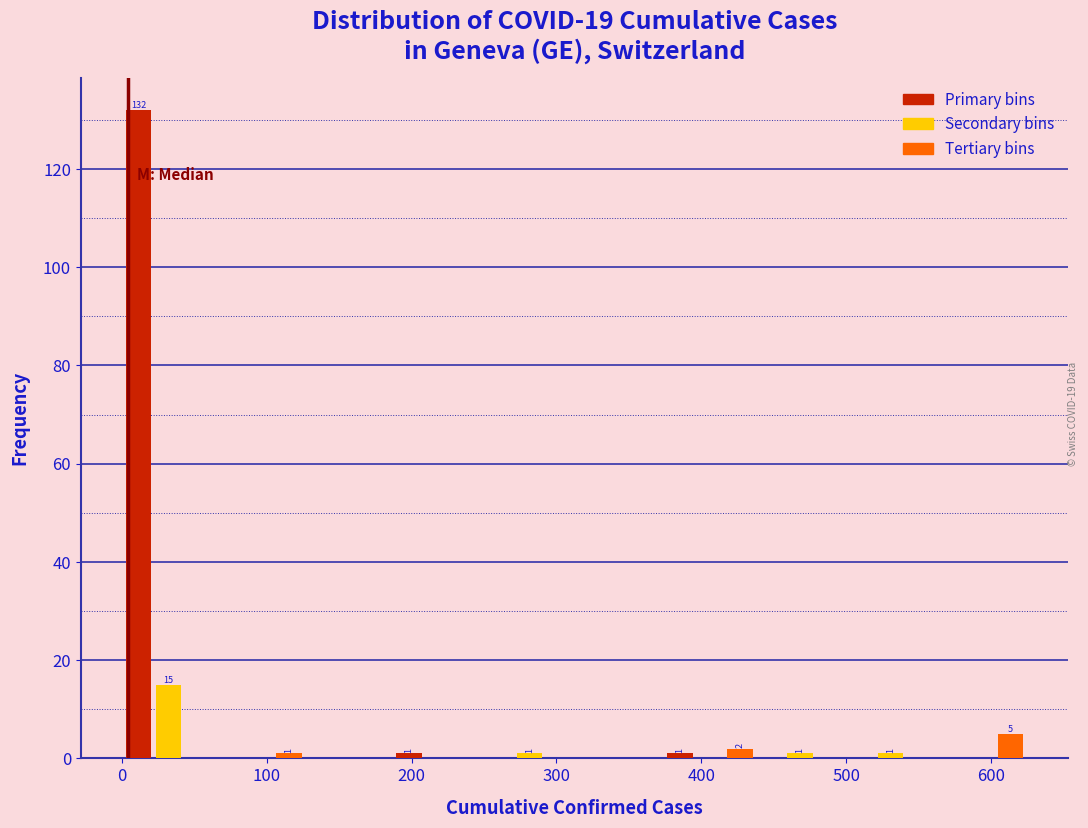

Read against the x-axis, roughly where is the centre of the tallest bar?

10